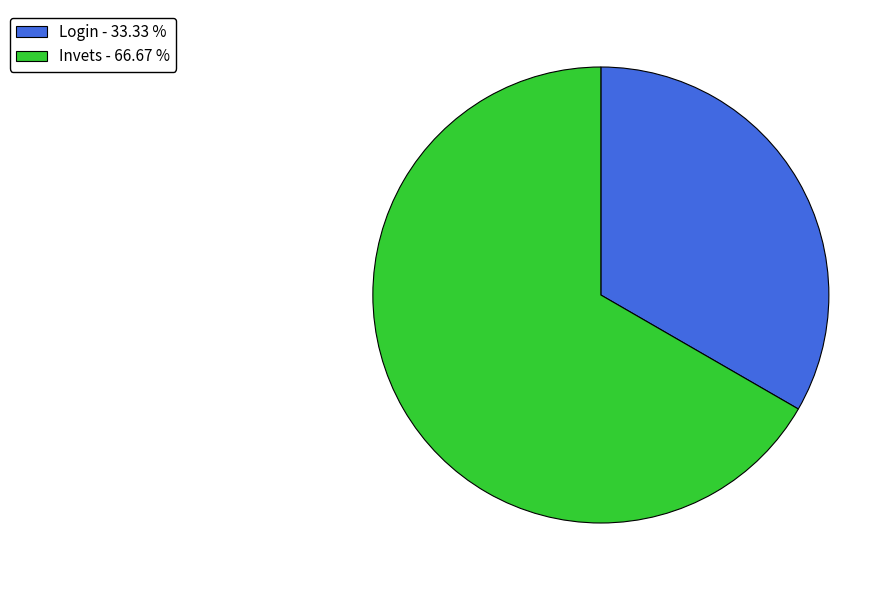

Combined, do Invets and Login account for over 50%?

Yes